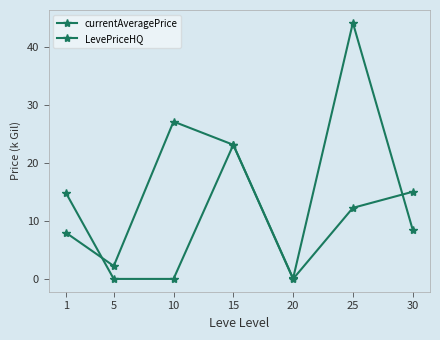

How many values in the LevePriceHQ series are below 12?

3